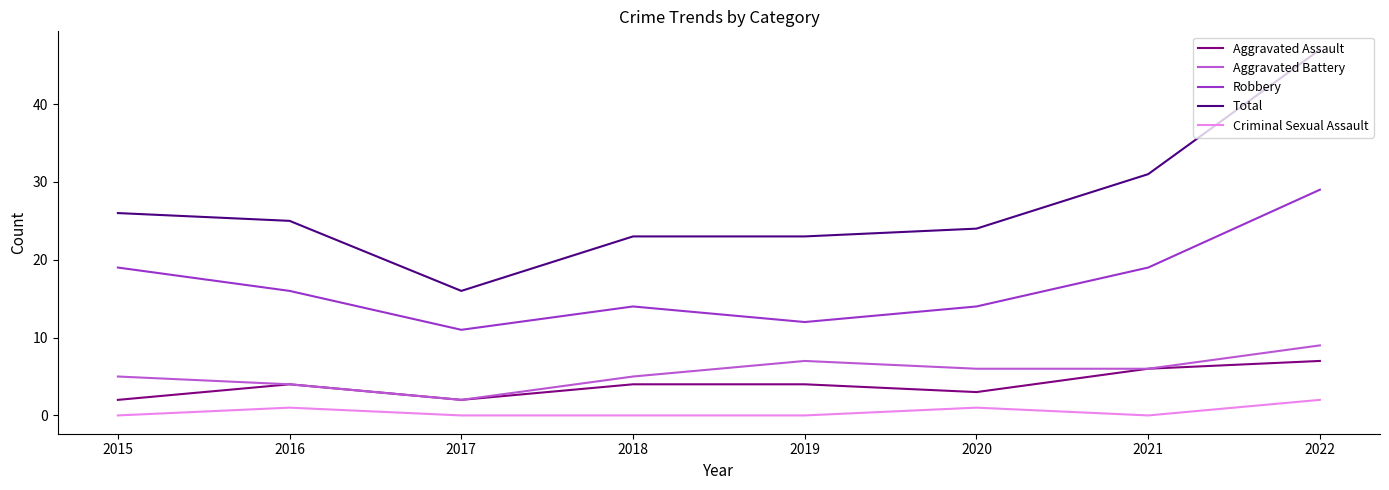

What is the lowest value of the Aggravated Assault series?

2